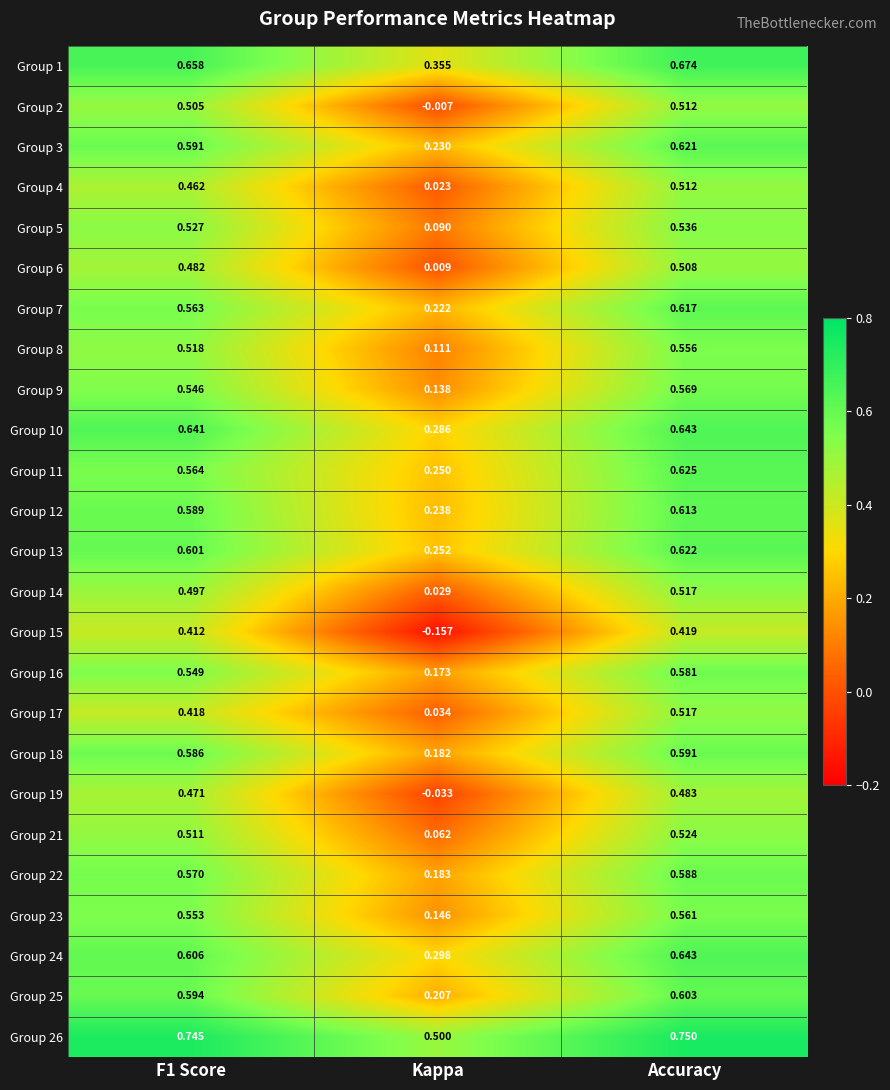

Is the value of Group 22 at Kappa greater than the value of Group 16 at F1 Score?

No